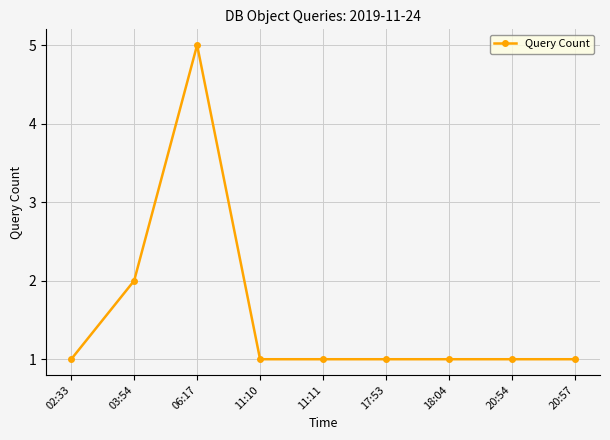

What is the label of the 5th point from the left?

11:11